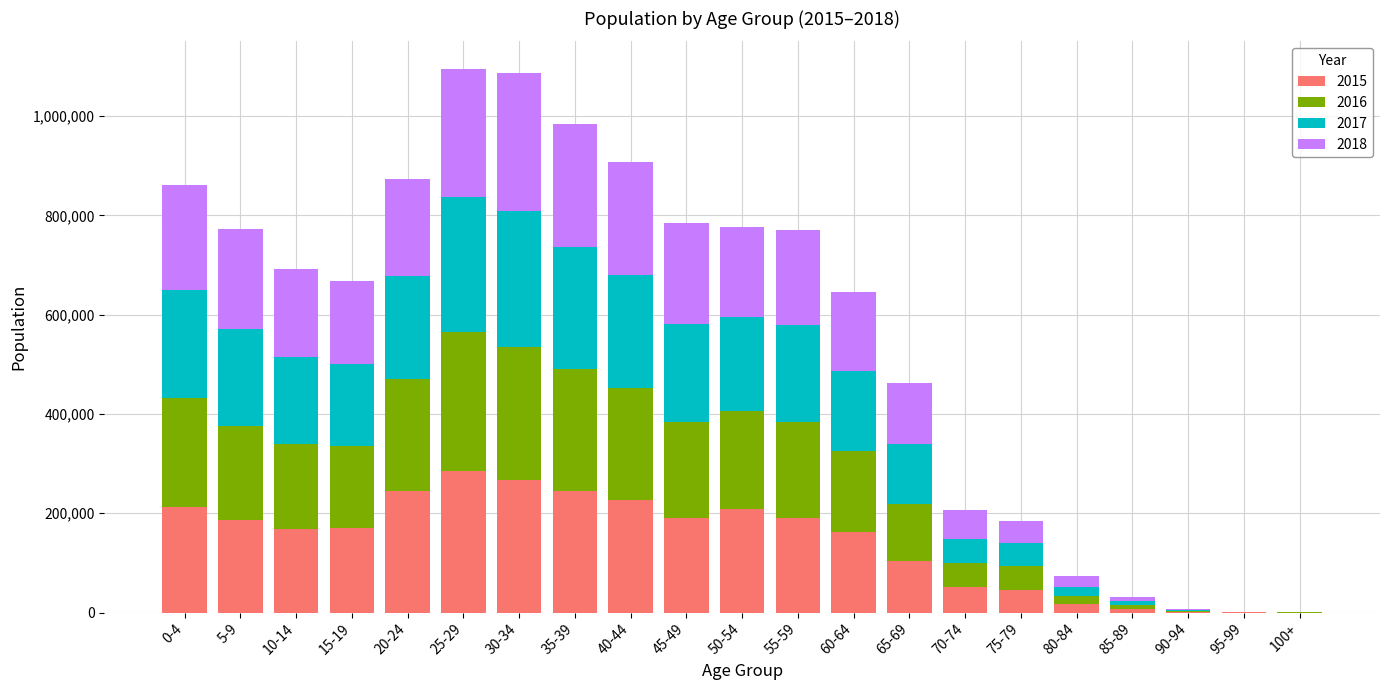

The value of 2015 at 45-49 is 191166.0. True or false?

True